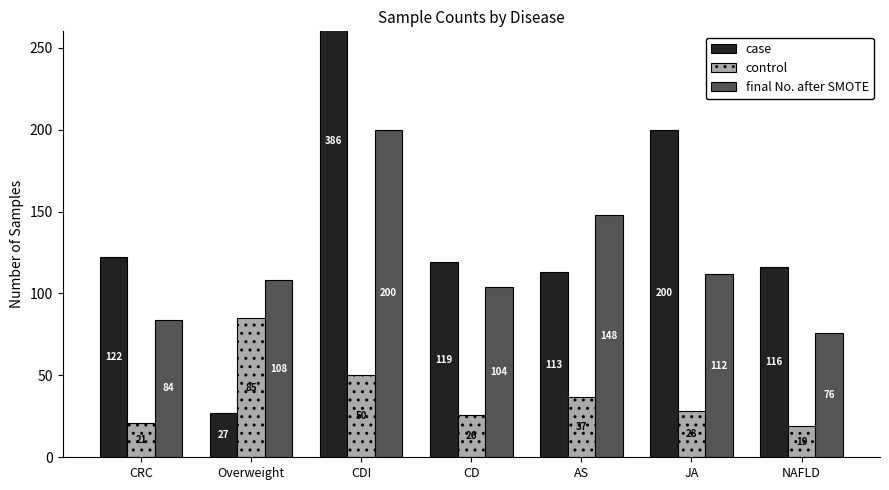

What is the value of the control bar at the 4th from the left?

26